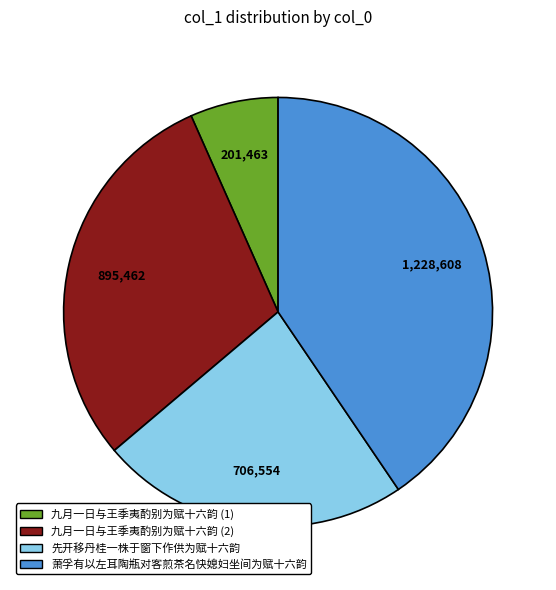

What is the largest slice in the pie chart?

萧孚有以左耳陶瓶对客煎茶名快媳妇坐间为赋十六韵